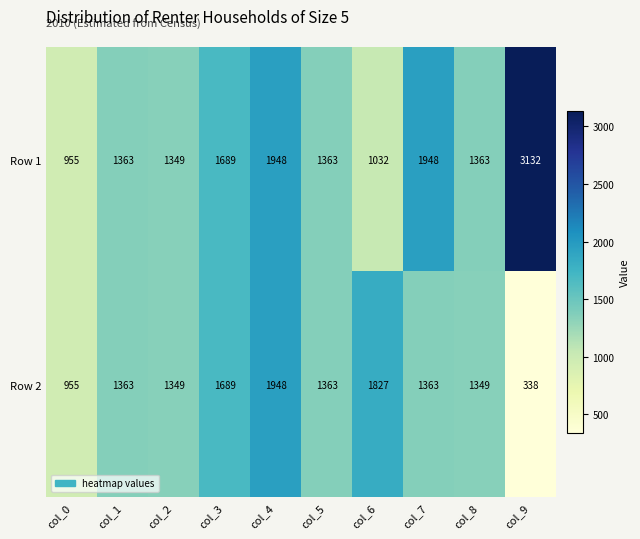

How many distinct data groups are displayed?

2